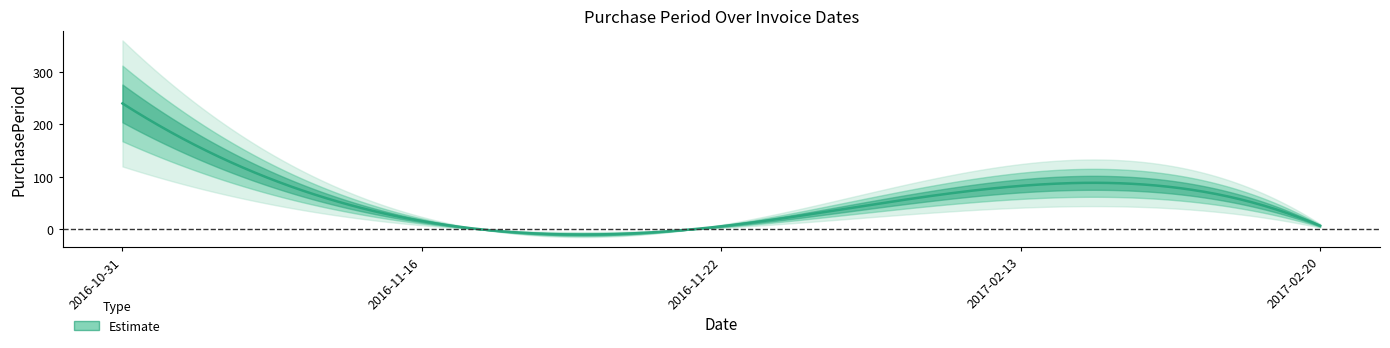

What is the difference between the maximum and minimum values?

234